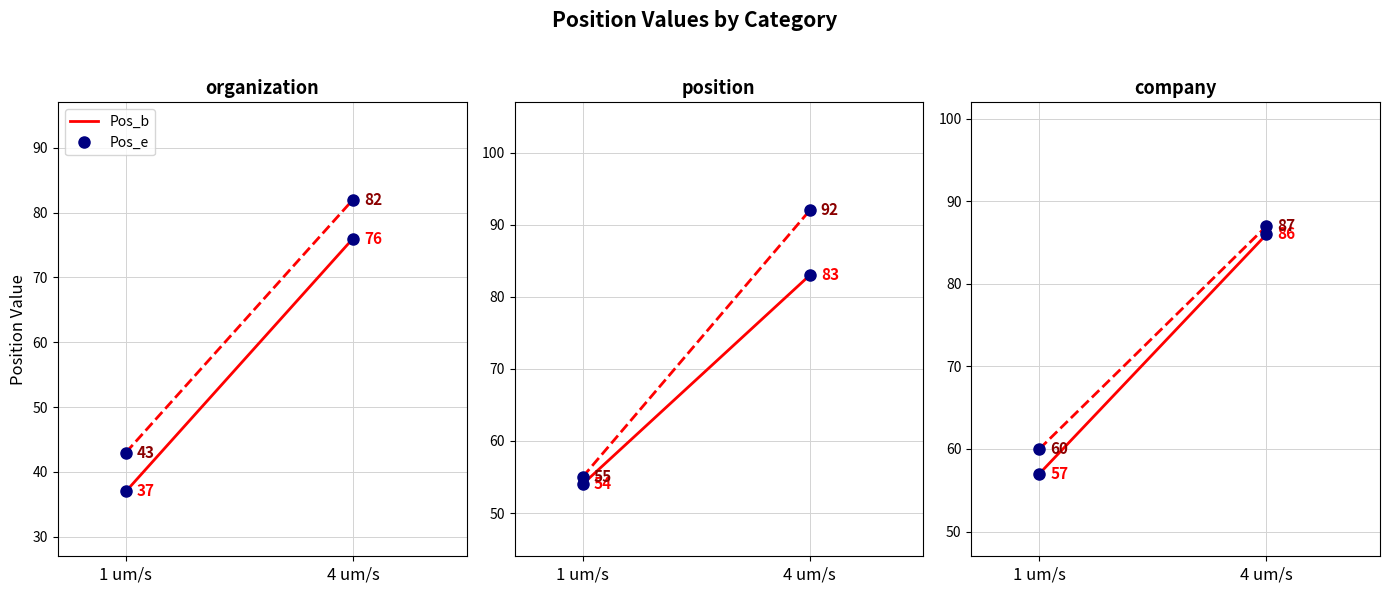

What is the sum of all Pos_b values?

143